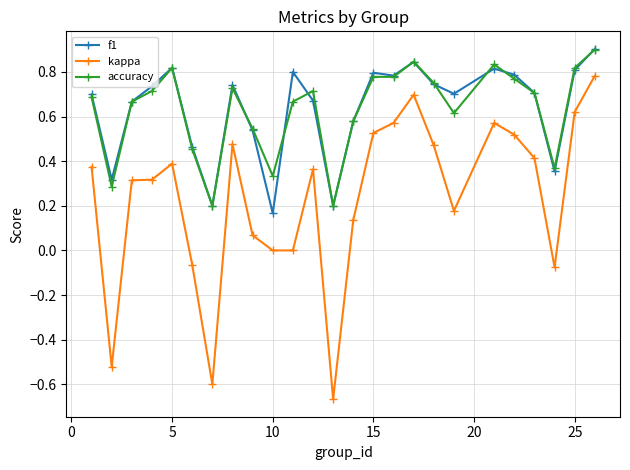

True or false: f1 has more than 1 interior local peaks.

True